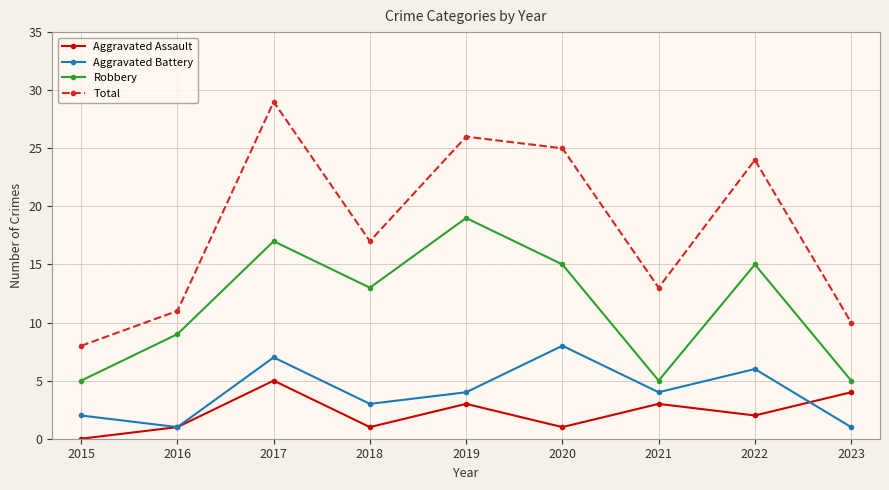

At 2023, list the series in order from largest to smallest.

Total, Robbery, Aggravated Assault, Aggravated Battery